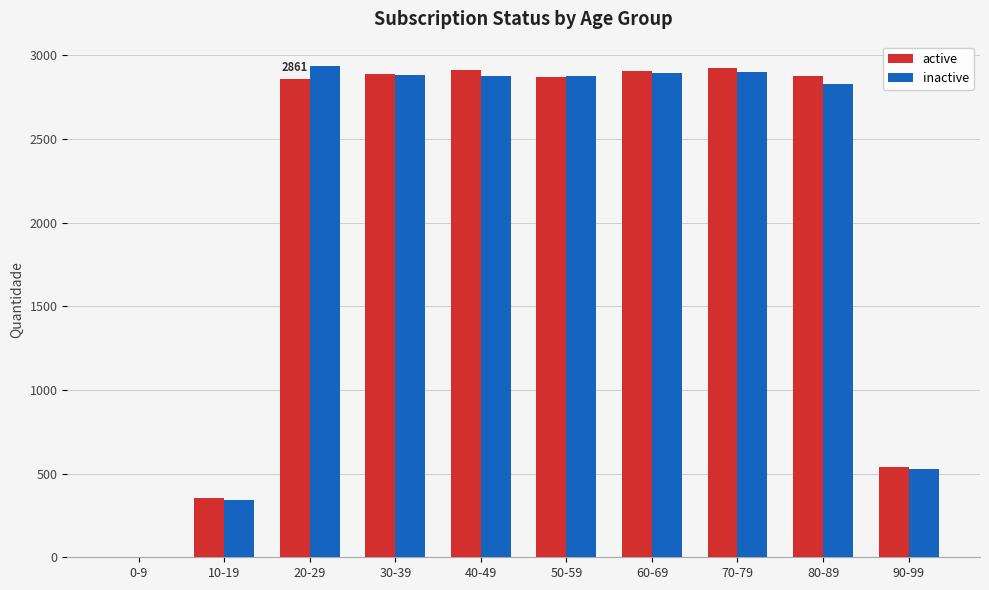

How many groups of bars are there?

10